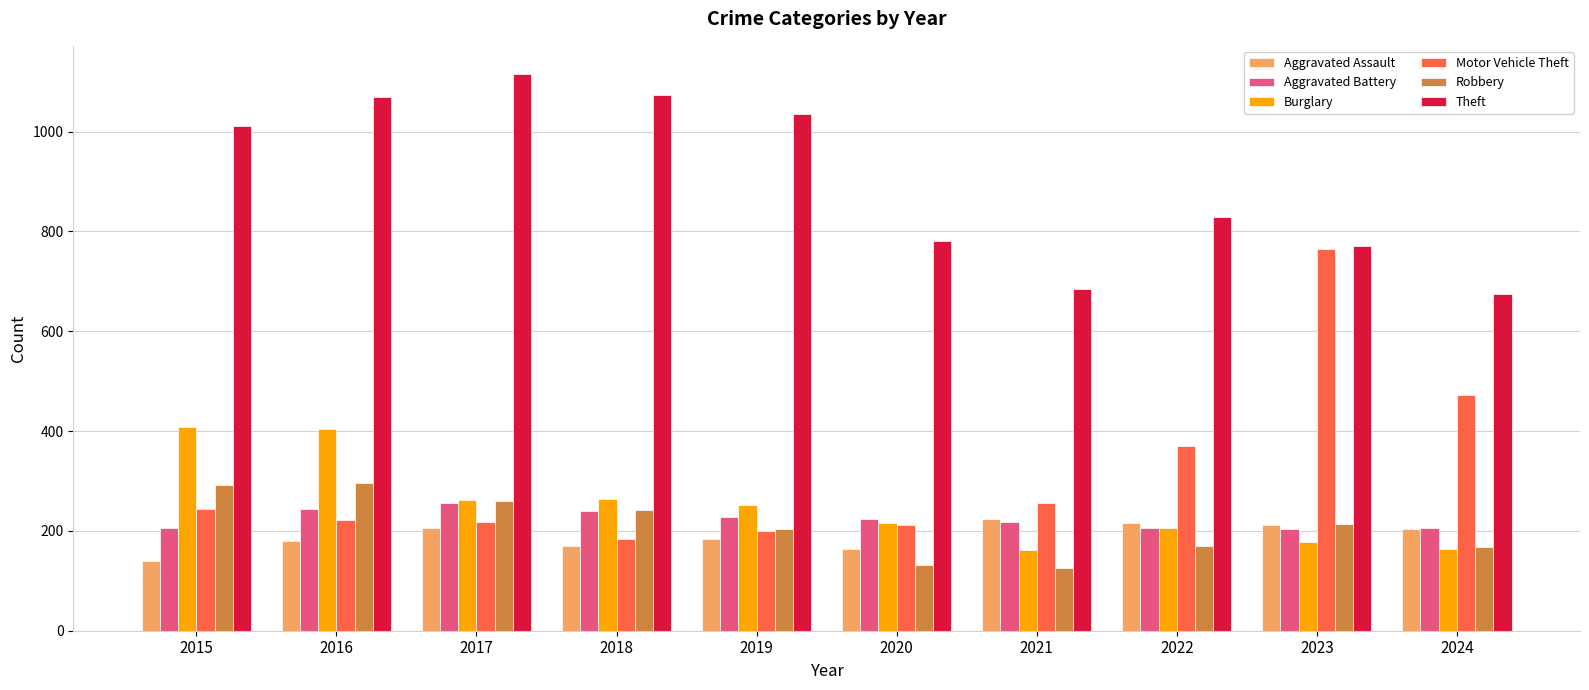

The value of Theft at 2016 is 727. True or false?

False